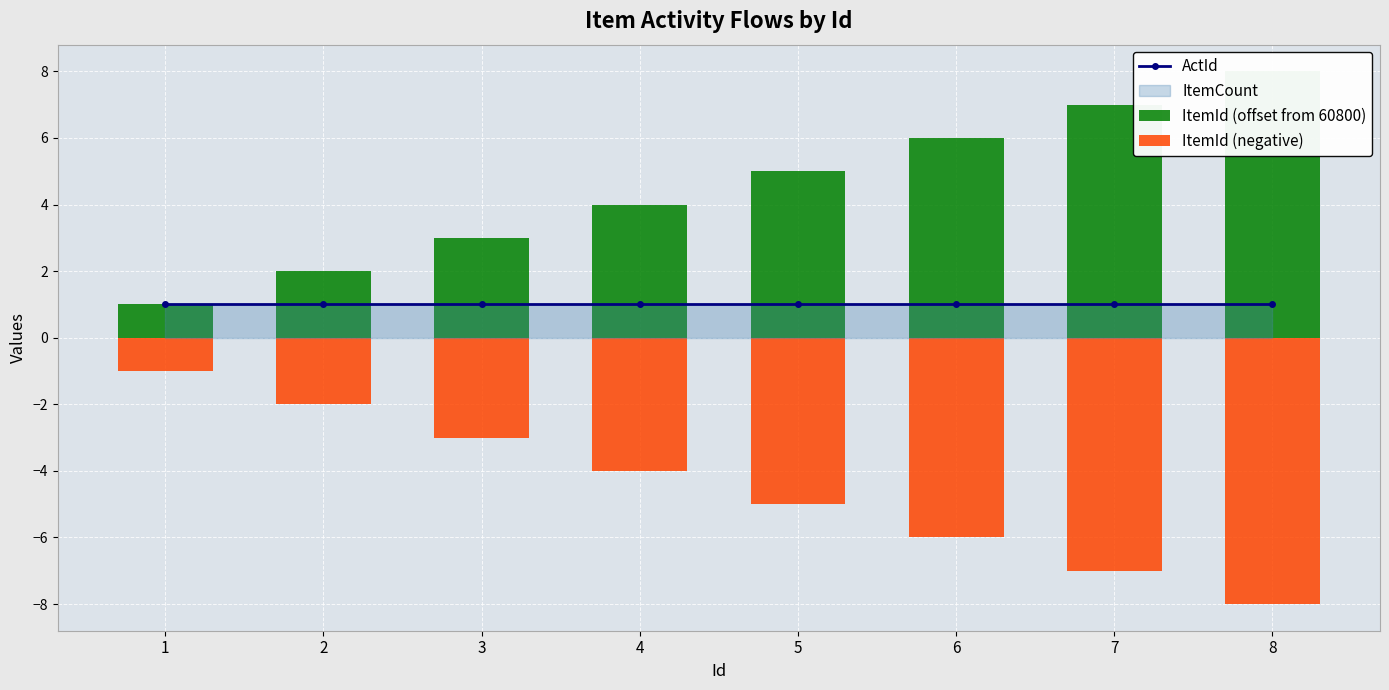

How many bars are there in each group?

3